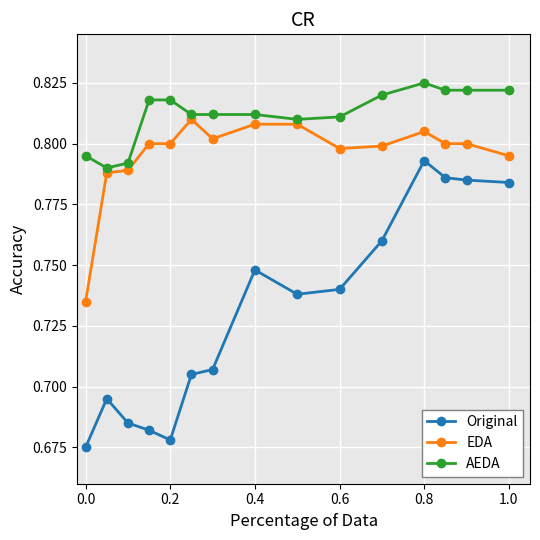

True or false: EDA and AEDA intersect in this chart.

False